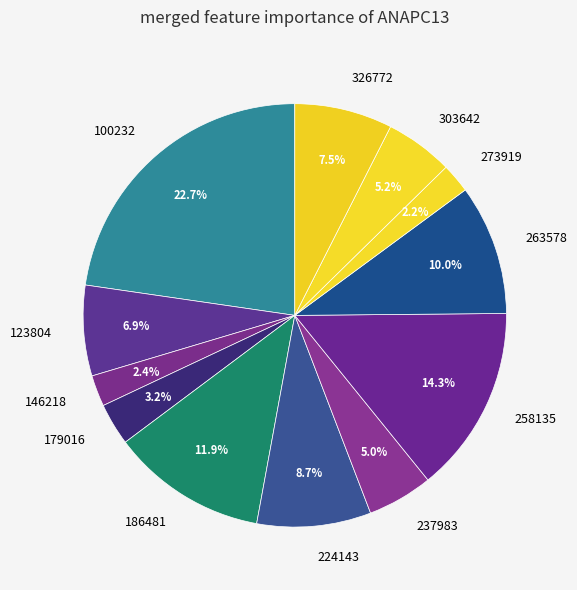

Count the number of slices in the pie.

12